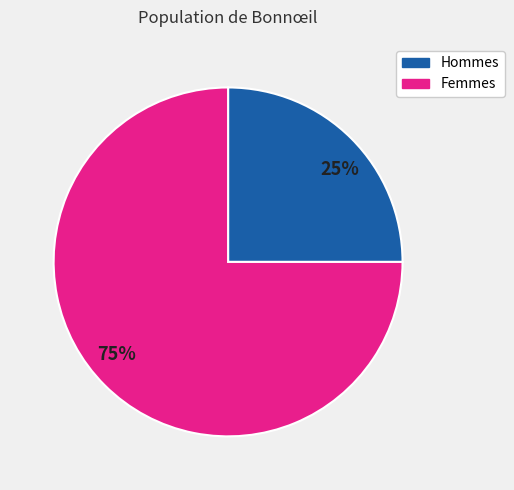

What percentage is the 75% slice, to the nearest percent?

75%